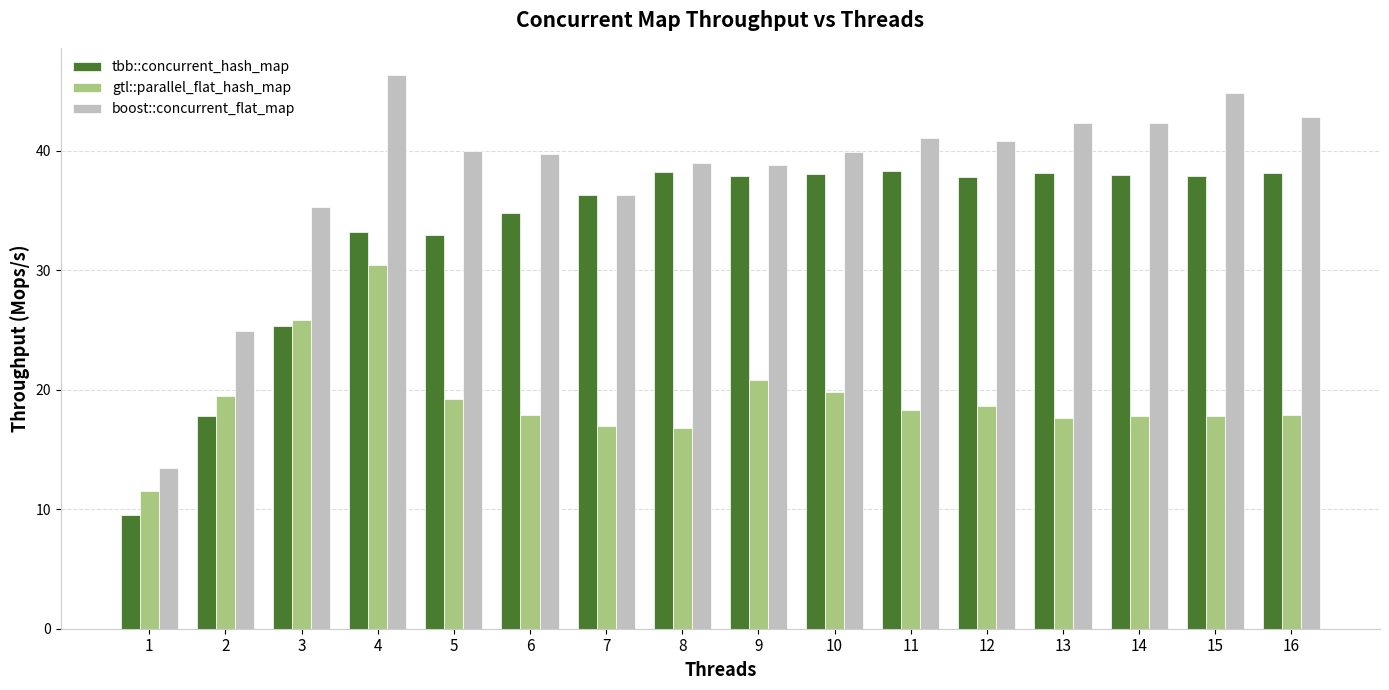

What is the maximum value for gtl::parallel_flat_hash_map?

30.5